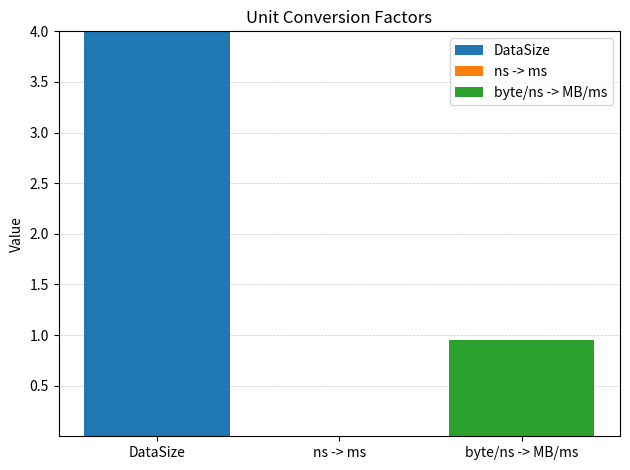

What is the highest value of the DataSize series?

4.0